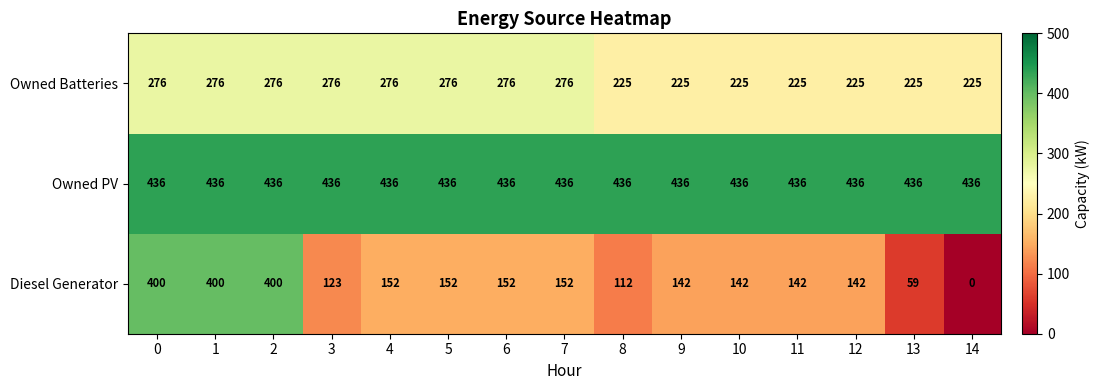

Which series has the largest range (max minus min)?

Diesel Generator